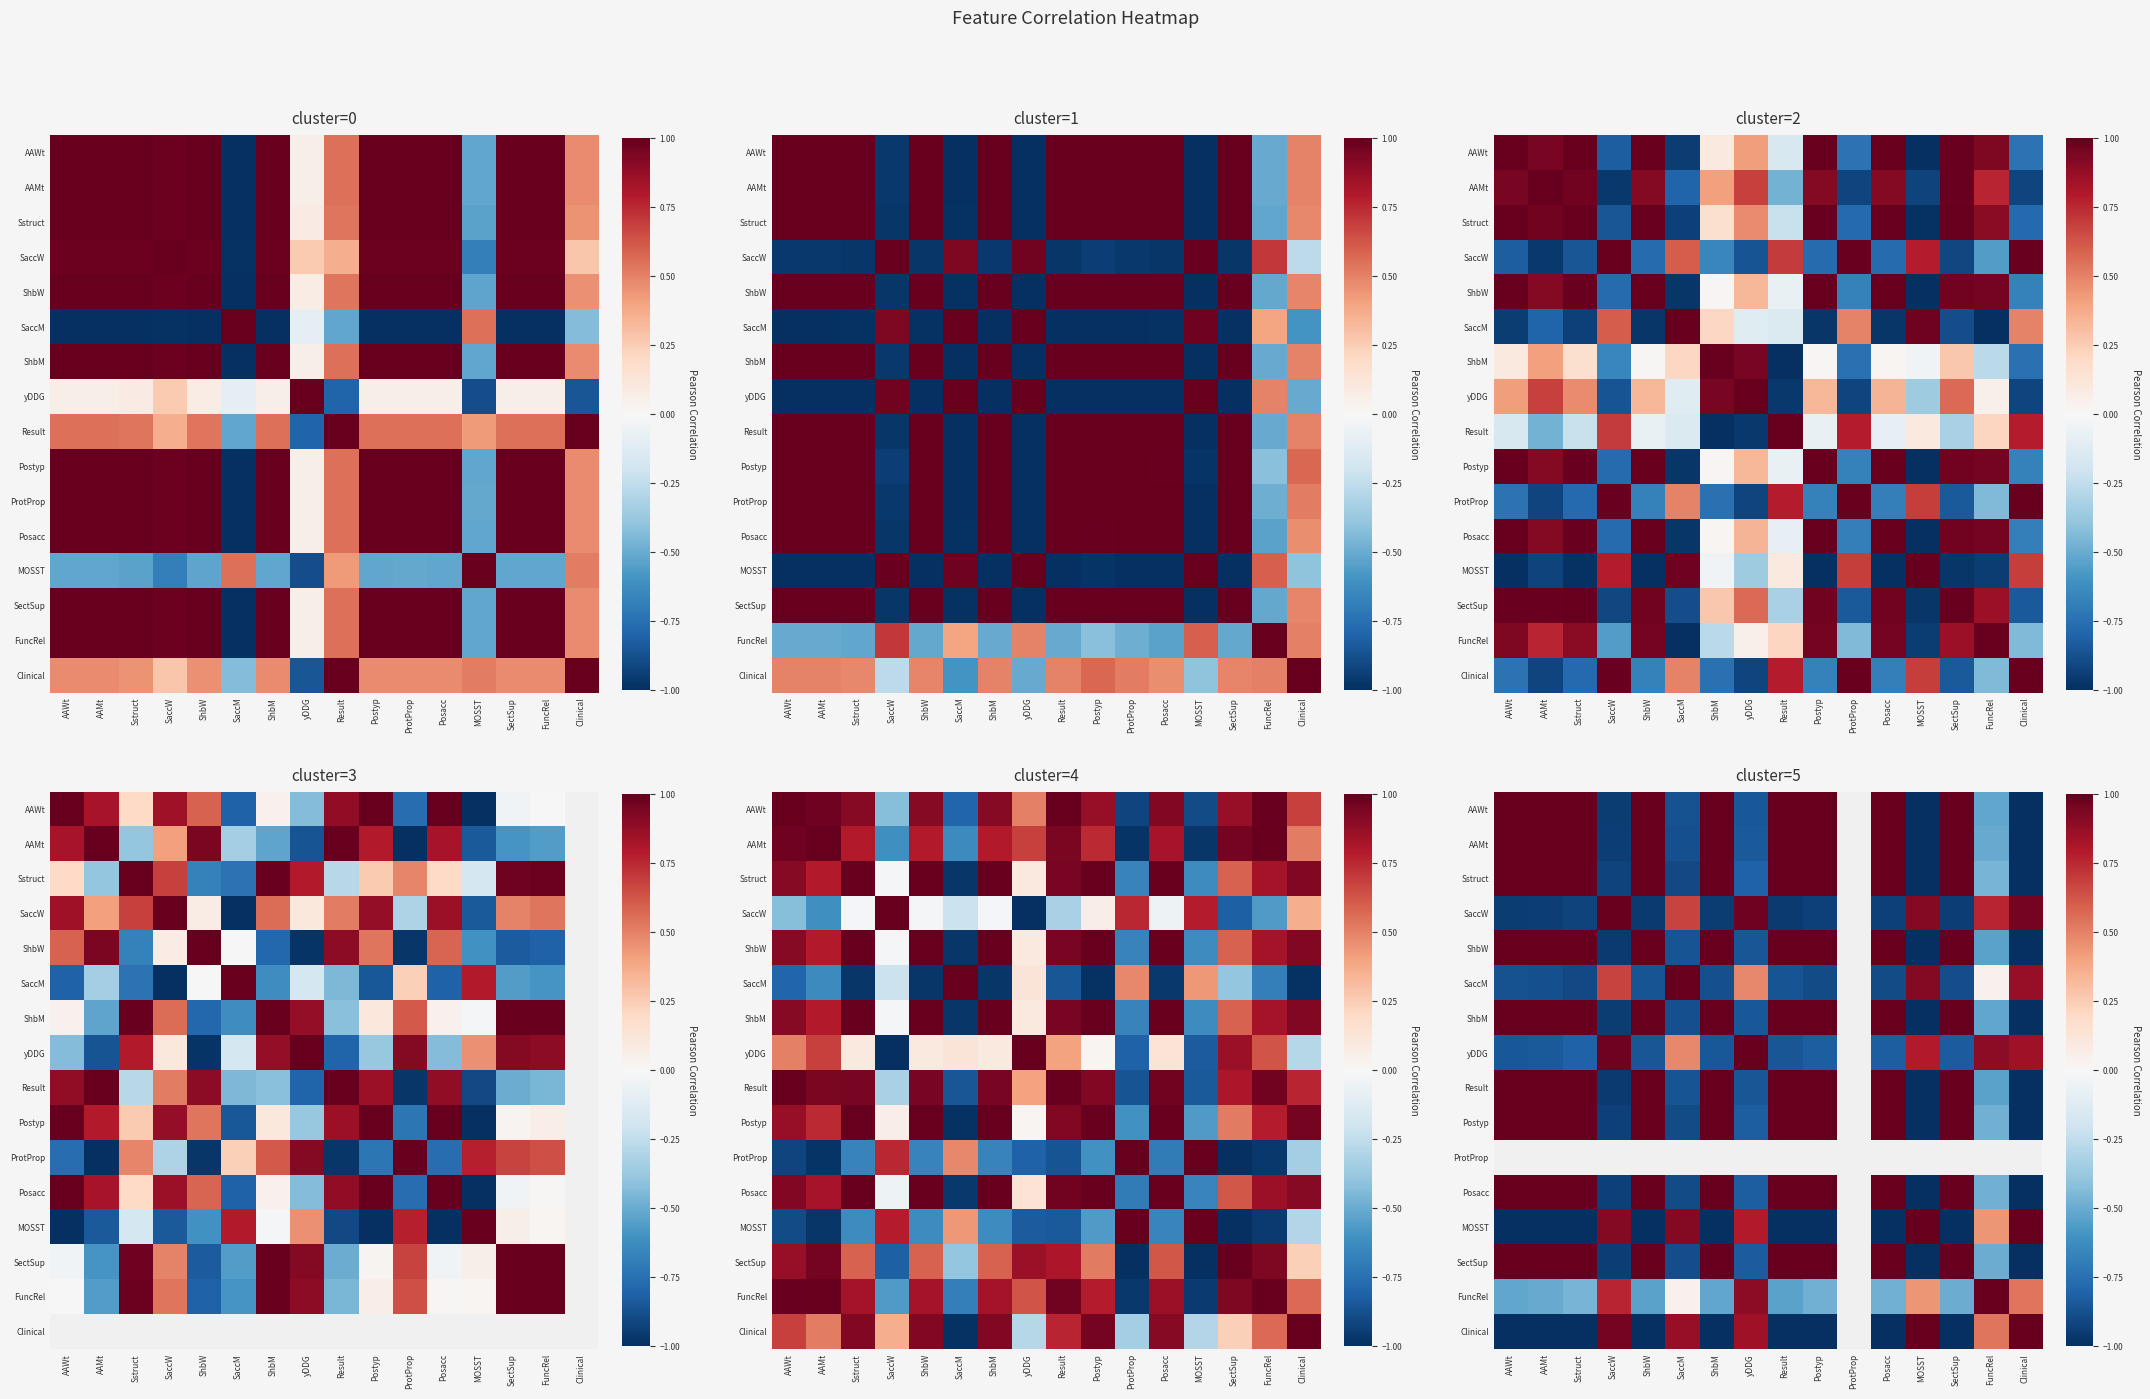

At AAMt, list the series in order from largest to smallest.

AAMt, ShbM, AAWt, Postyp, ProtProp, SectSup, Posacc, Result, ShbW, Sstruct, FuncRel, yDDG, SaccM, SaccW, MOSST, Clinical